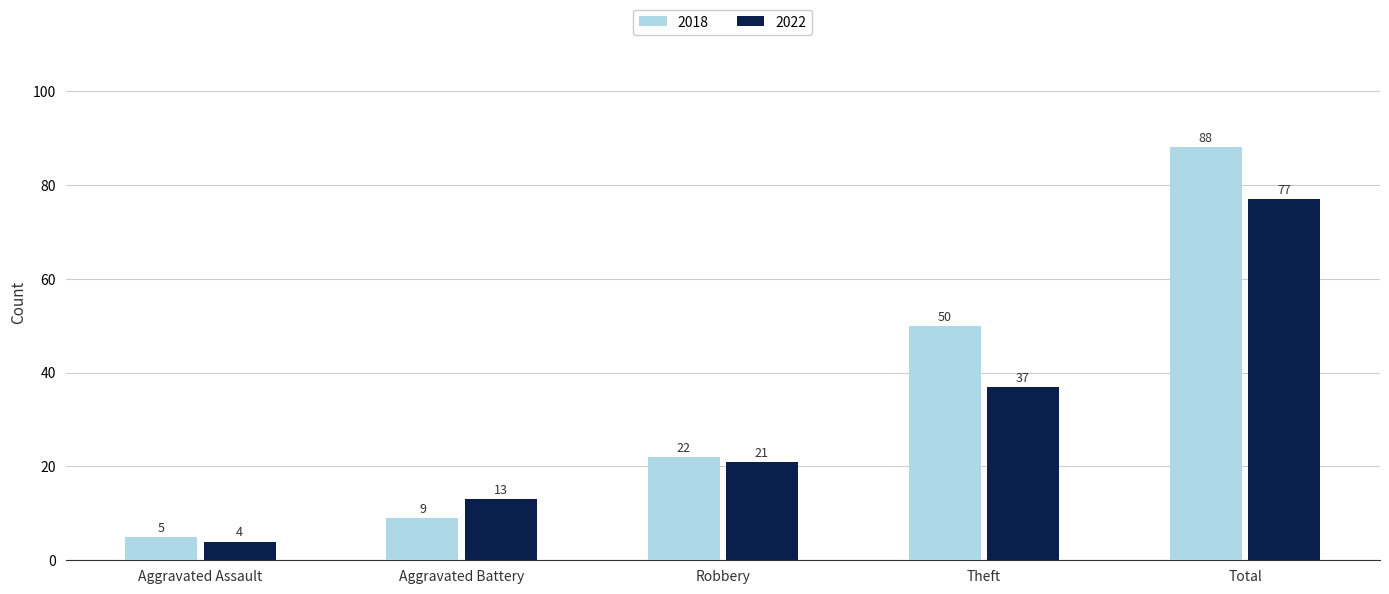

List the series in order of their overall mean, lowest first.

2022, 2018